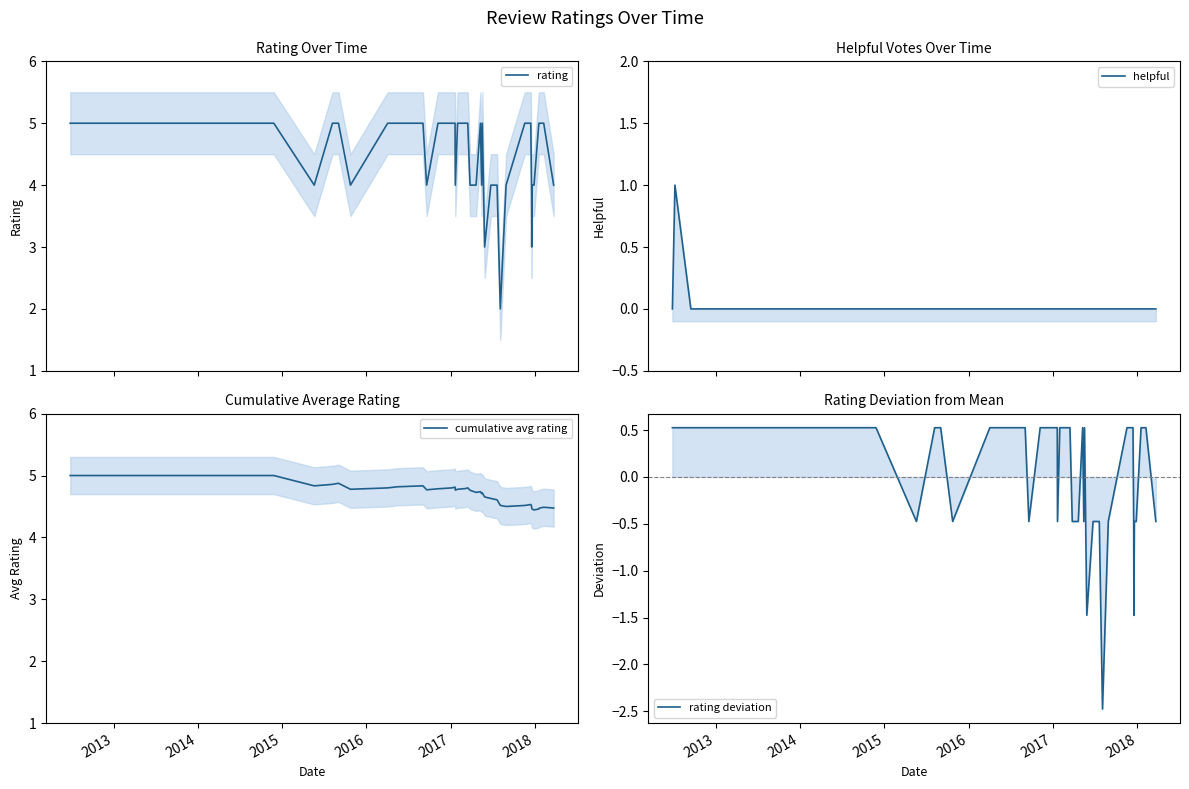

What is the minimum value for rating deviation?

-2.5